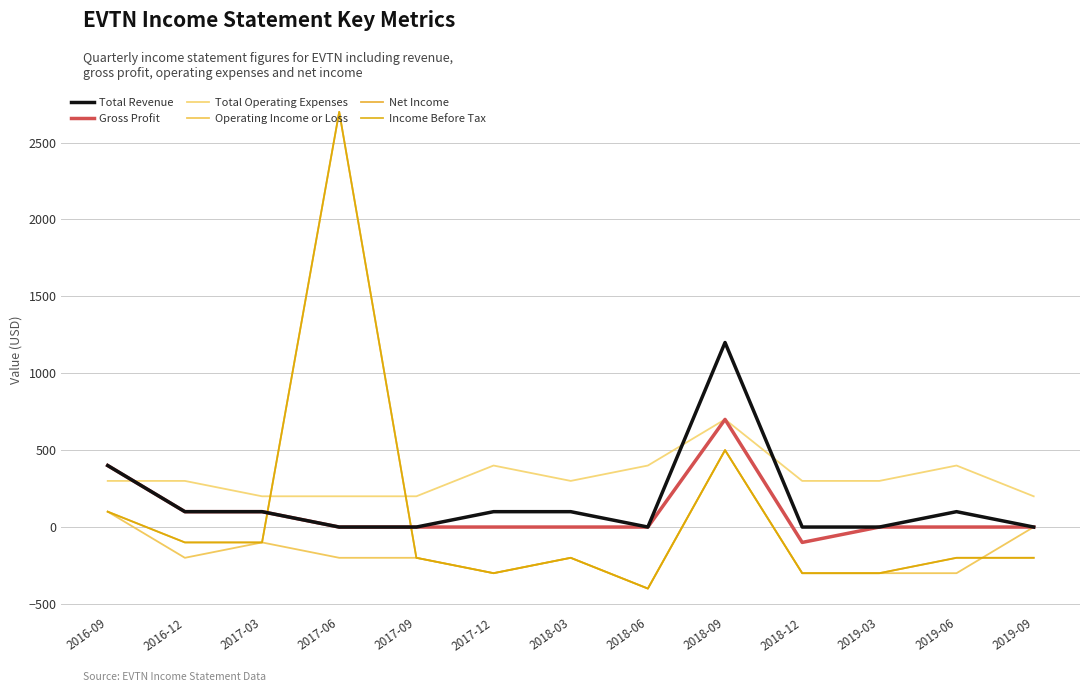

What value does the Income Before Tax series have at 2019-09?

-200